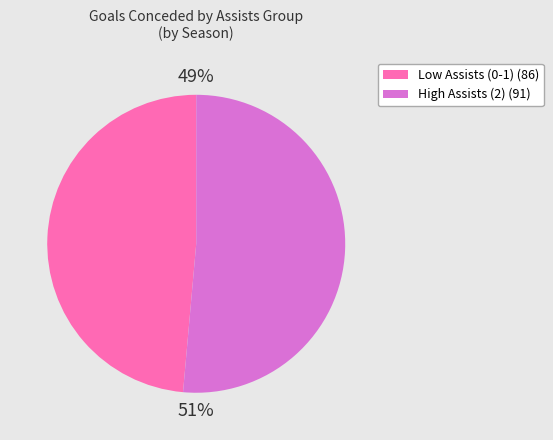

Is the sum of Low Assists (0-1) (86) and High Assists (2) (91) greater than half?

Yes